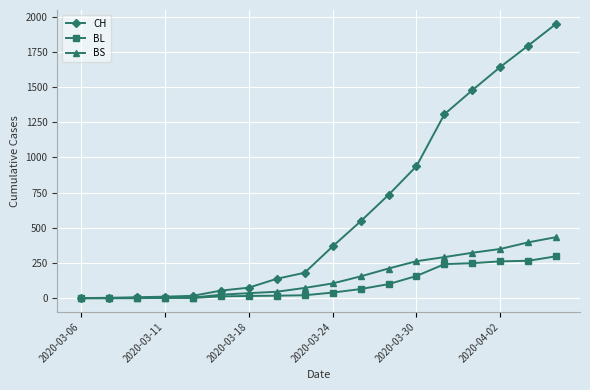

List the series in order of their peak value, highest first.

CH, BS, BL